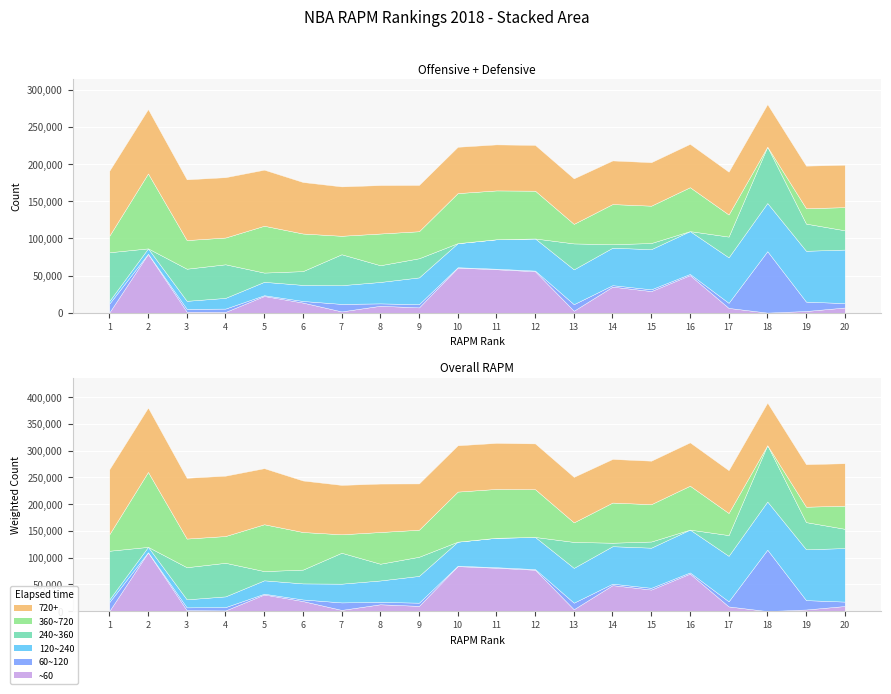

Rank the categories by rapm_def value from highest to lowest.

18, 1, 4, 3, 7, 19, 13, 17, 20, 9, 8, 6, 5, 15, 14, 16, 12, 11, 10, 2